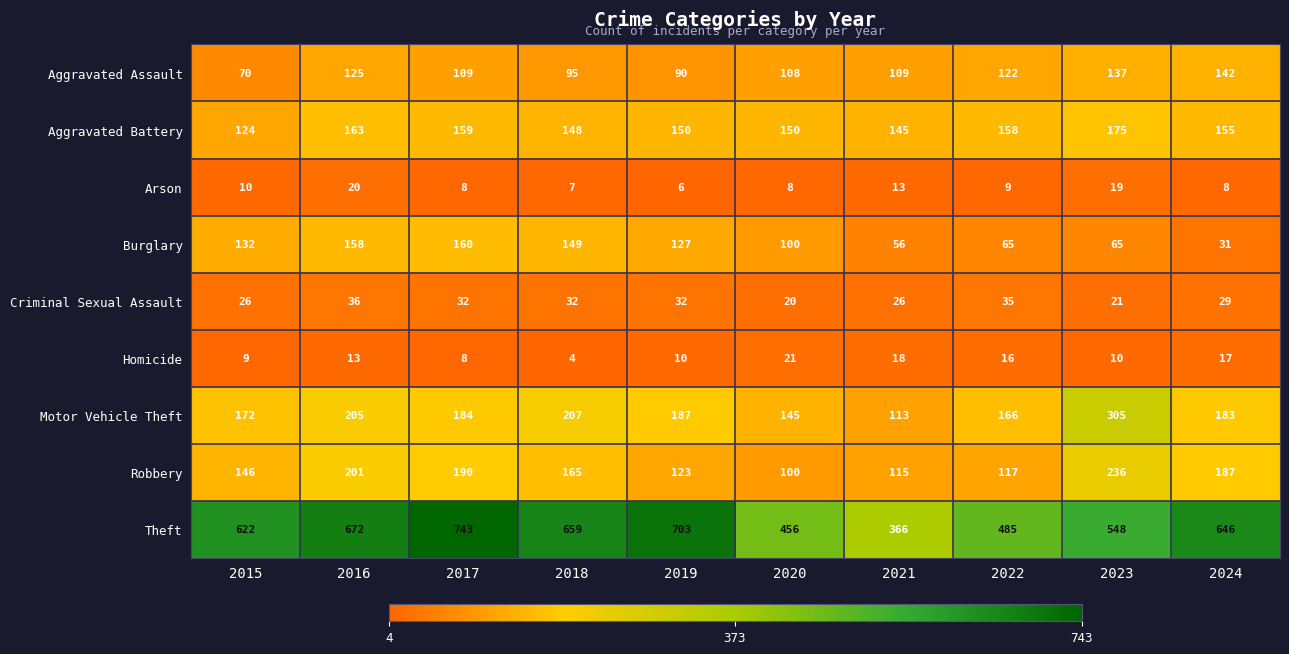

What is the lowest value of the Criminal Sexual Assault series?

20